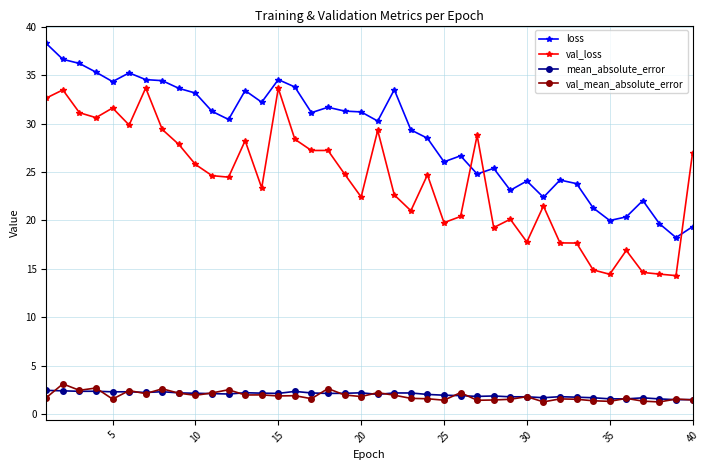

Which series ends up on top after the final intersection of val_loss and loss?

val_loss